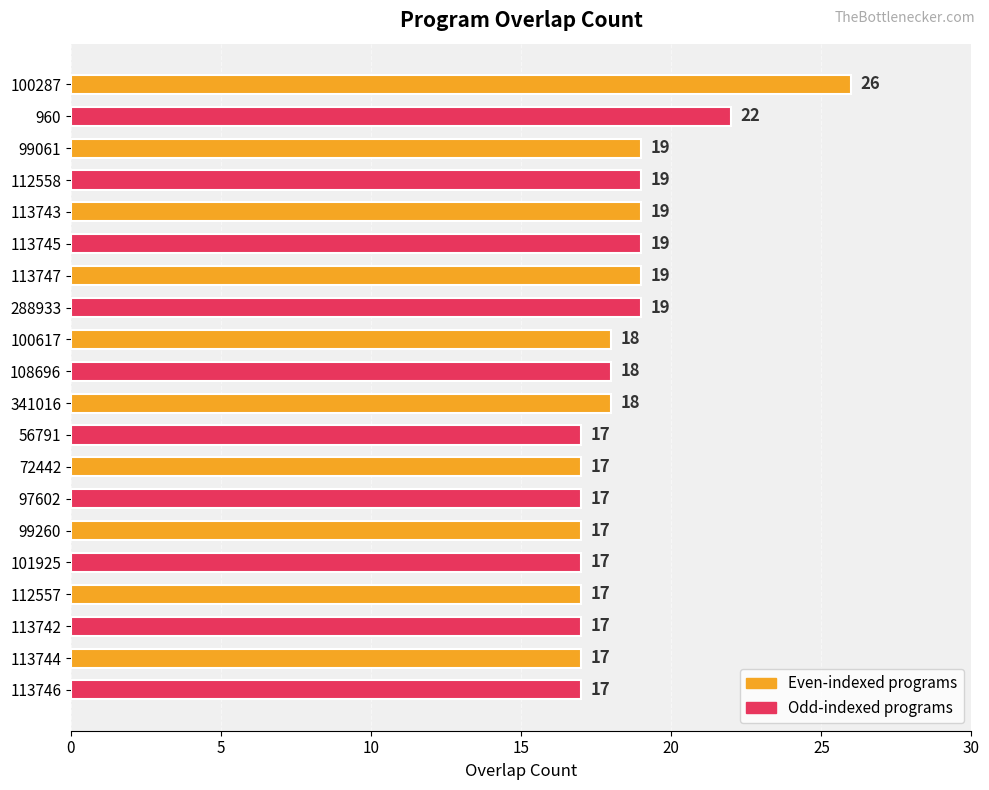

What is the sum of all values?

369